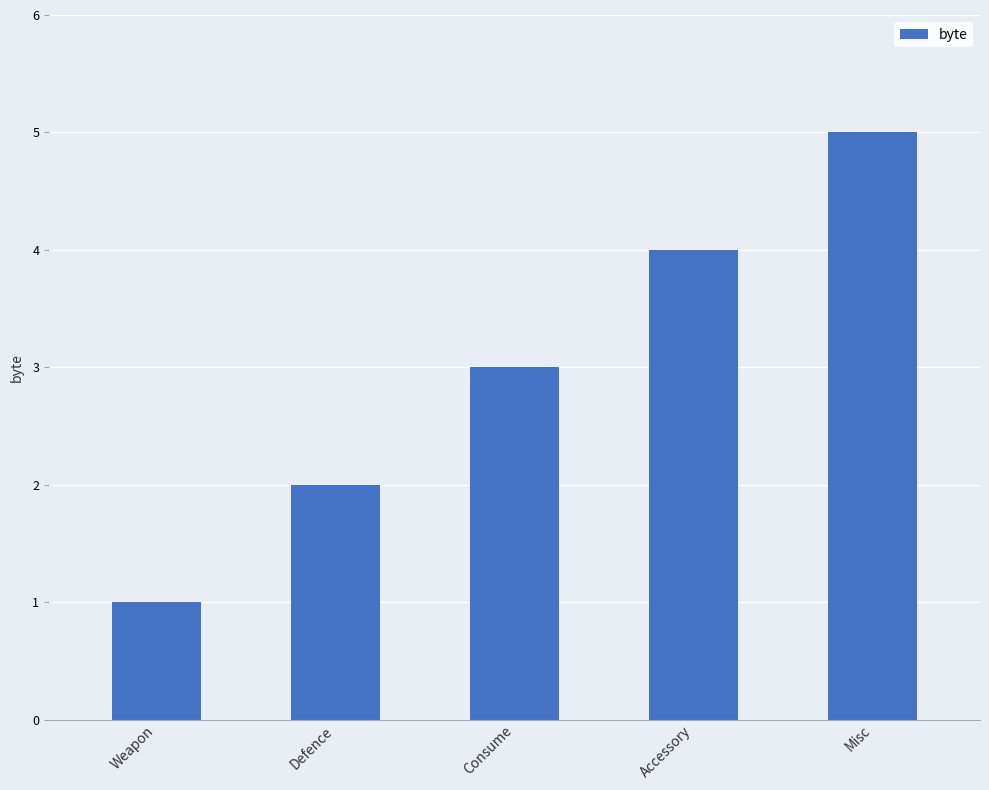

What is the value of the 3rd bar from the left?

3